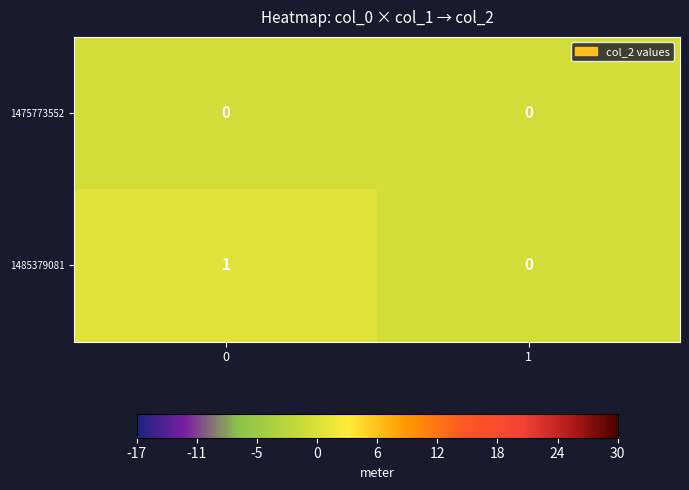

Which series has the largest total across all categories?

1485379081